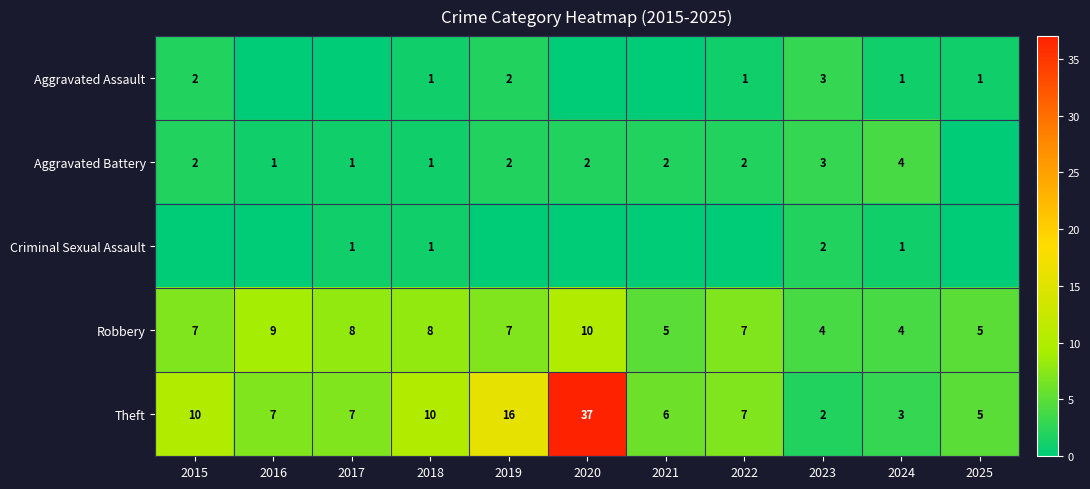

What is the spread (max minus min) of values at 2018?

9